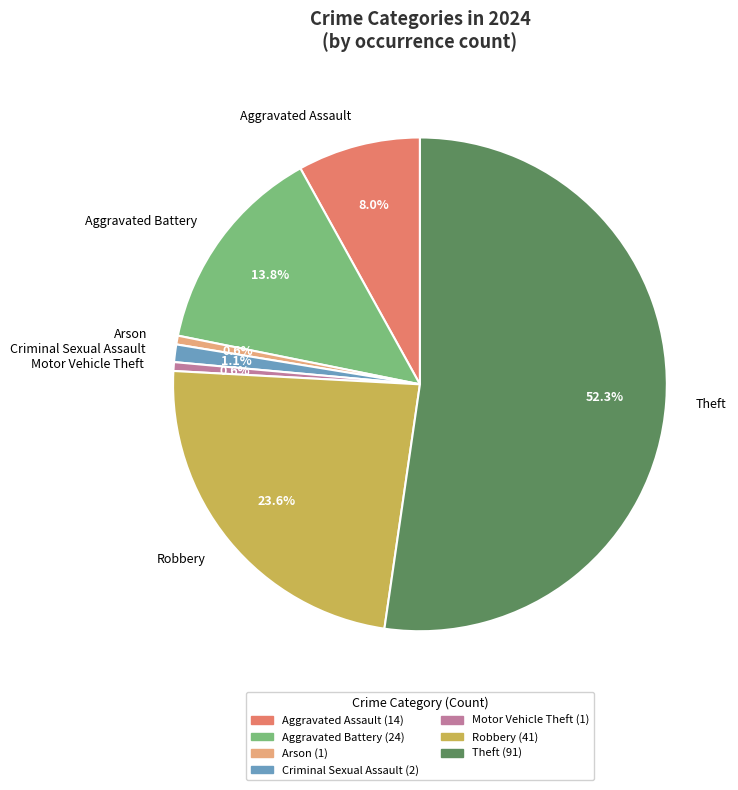

The Arson slice represents 7% of the pie. True or false?

False